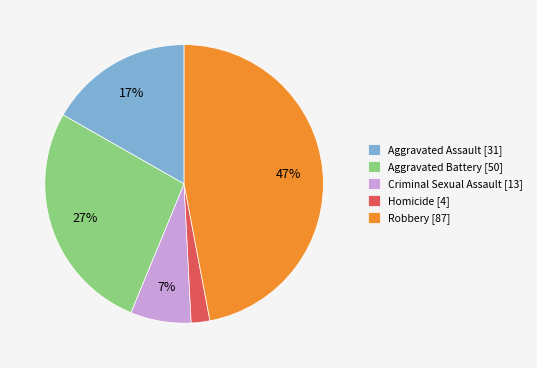

To the nearest percent, what portion does Homicide represent?

2%